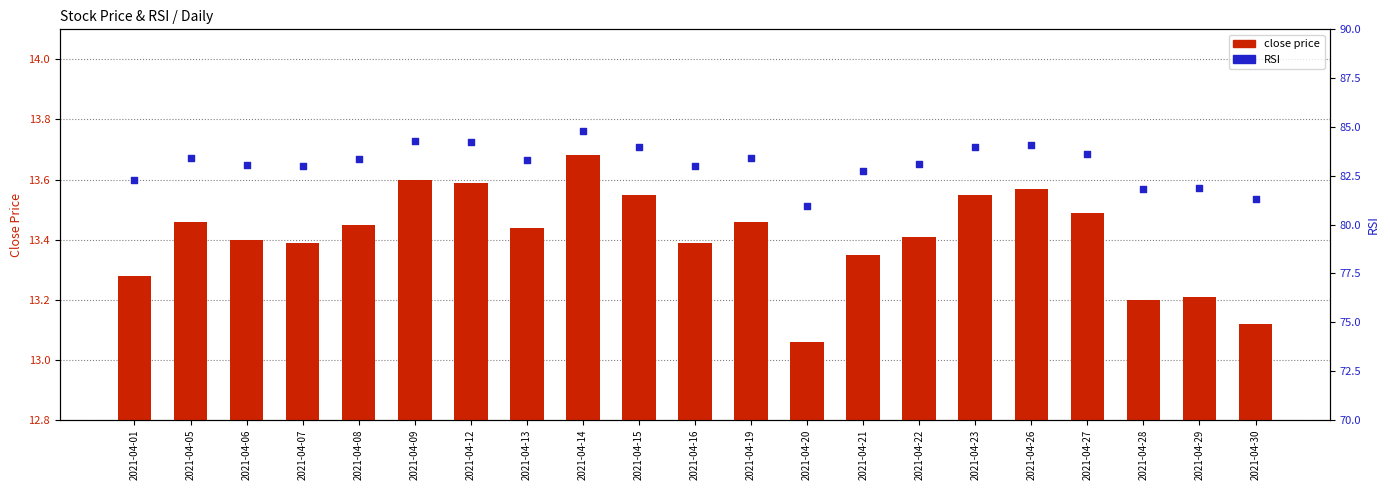

Is the value of RSI at 2021-04-07 greater than the value of close price at 2021-04-07?

Yes